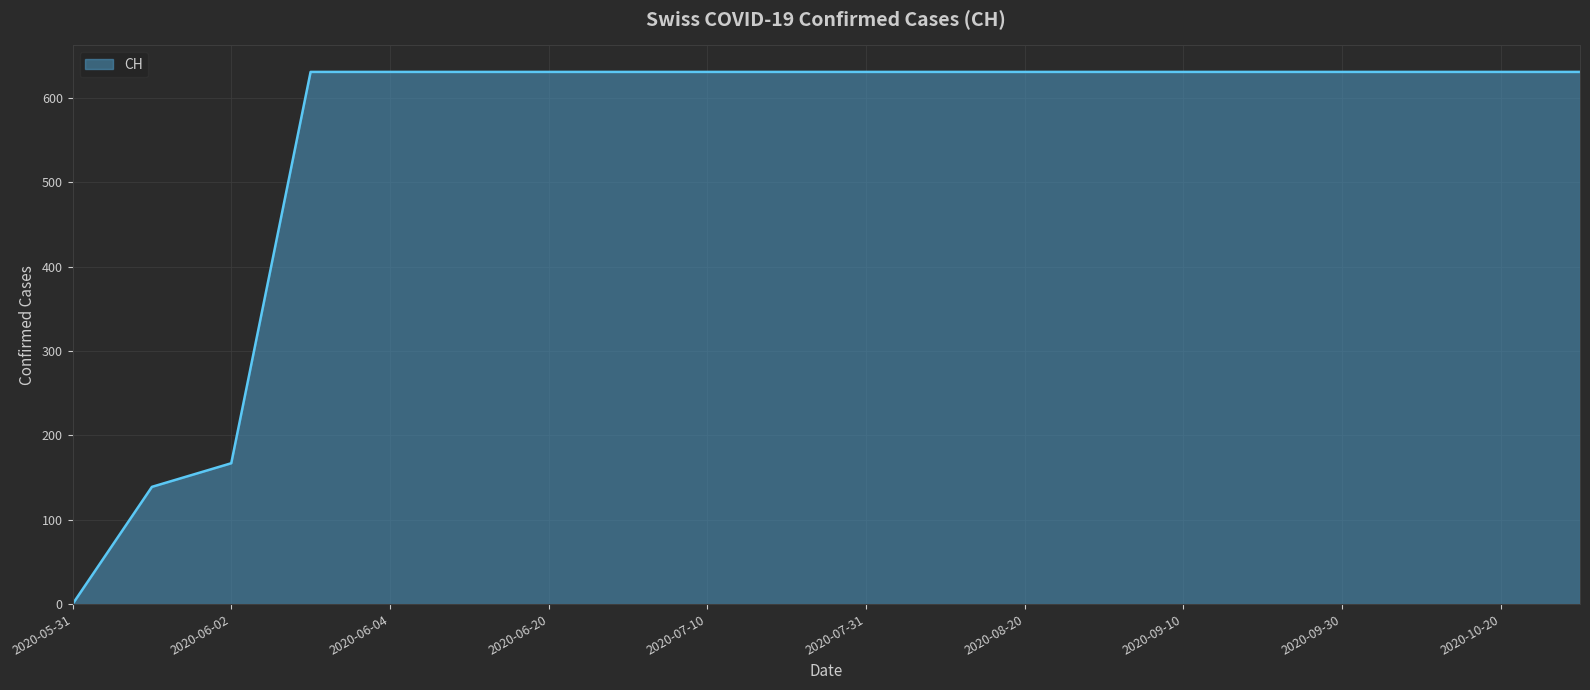

What is the greatest value displayed?

631